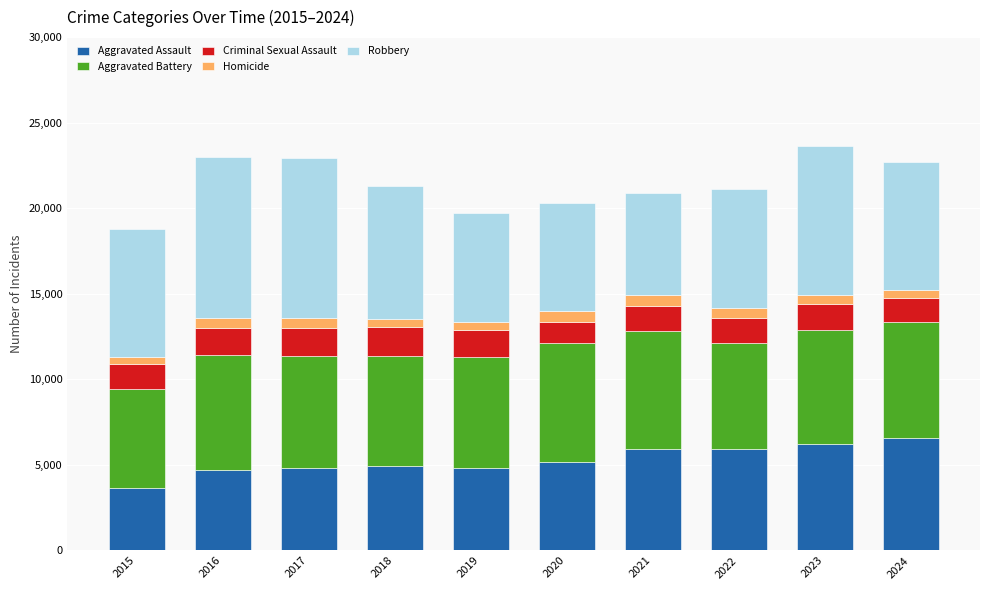

Count the number of categories in the chart.

10